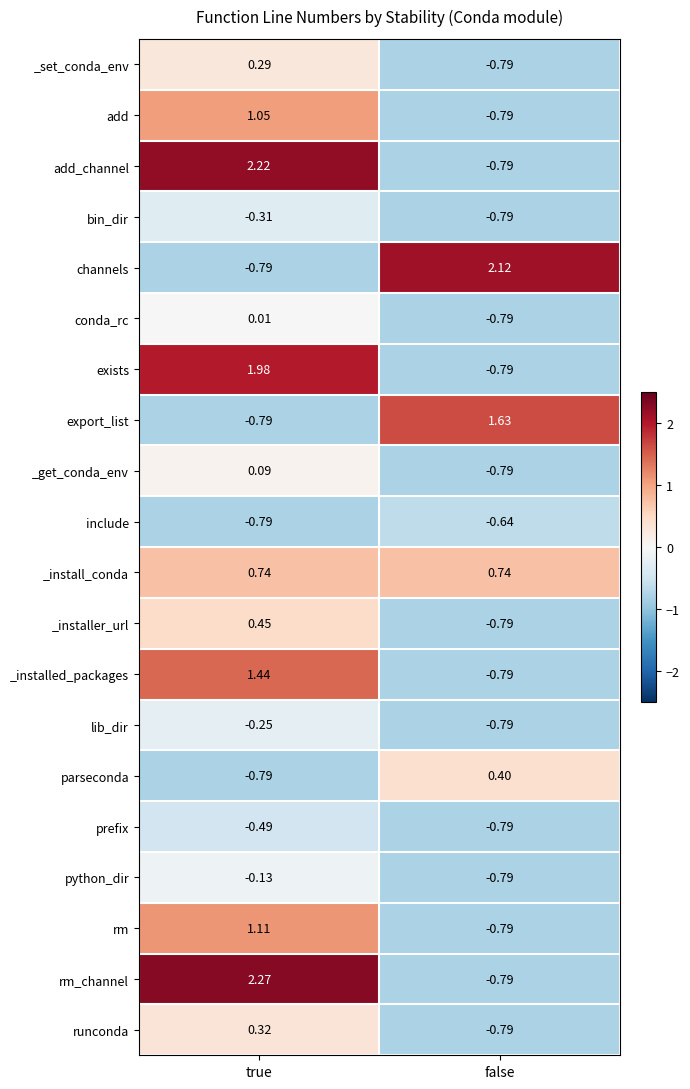

At which label does _installed_packages first exceed 1?

true